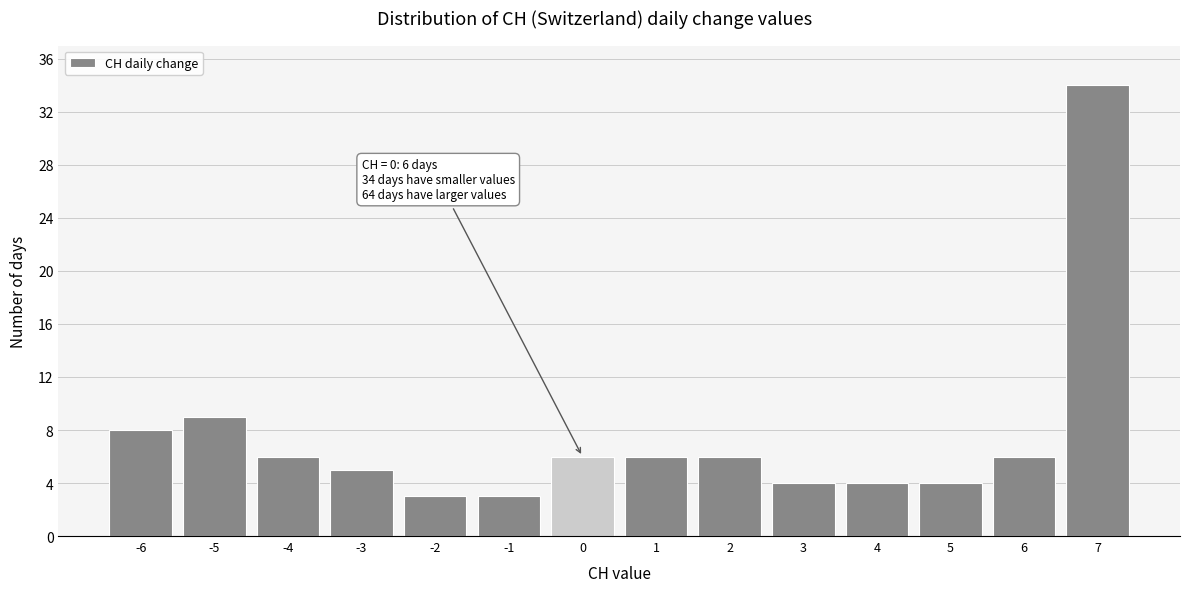

Reading left to right, what are all the values shown in this chart?

-6=8	-5=9	-4=6	-3=5	-2=3	-1=3	0=6	1=6	2=6	3=4	4=4	5=4	6=6	7=34